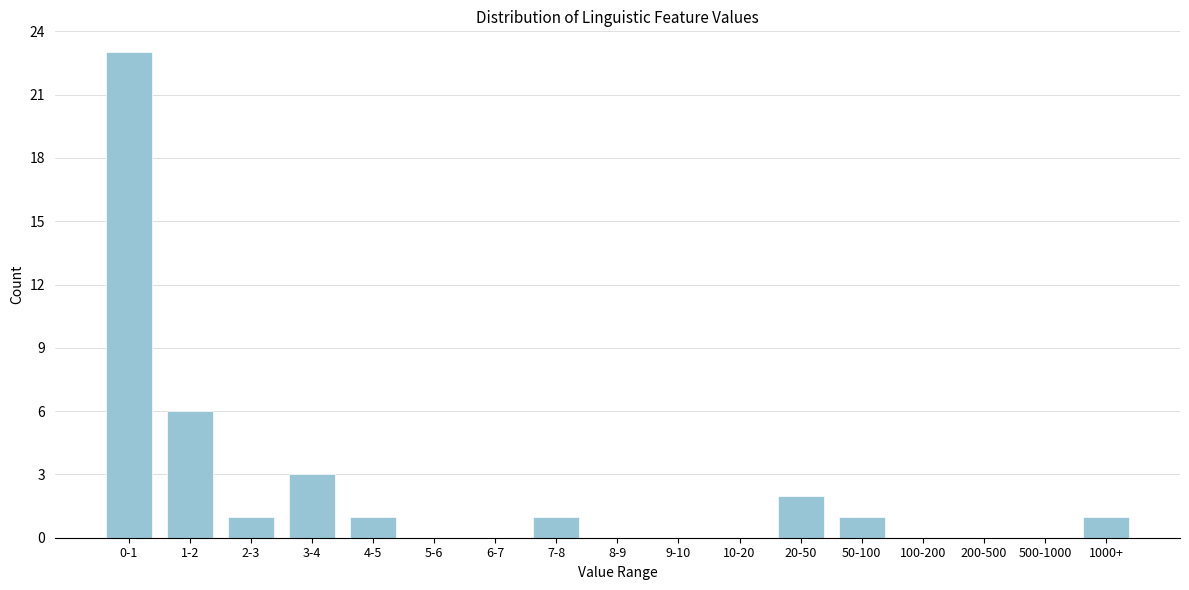

Reading left to right, extract all data points from this chart.

0-1=23	1-2=6	2-3=1	3-4=3	4-5=1	5-6=0	6-7=0	7-8=1	8-9=0	9-10=0	10-20=0	20-50=2	50-100=1	100-200=0	200-500=0	500-1000=0	1000+=1